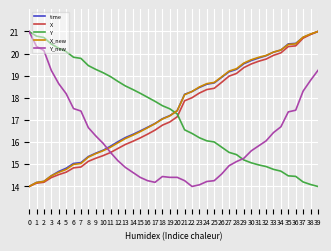

True or false: X_new and Y cross at least once.

True